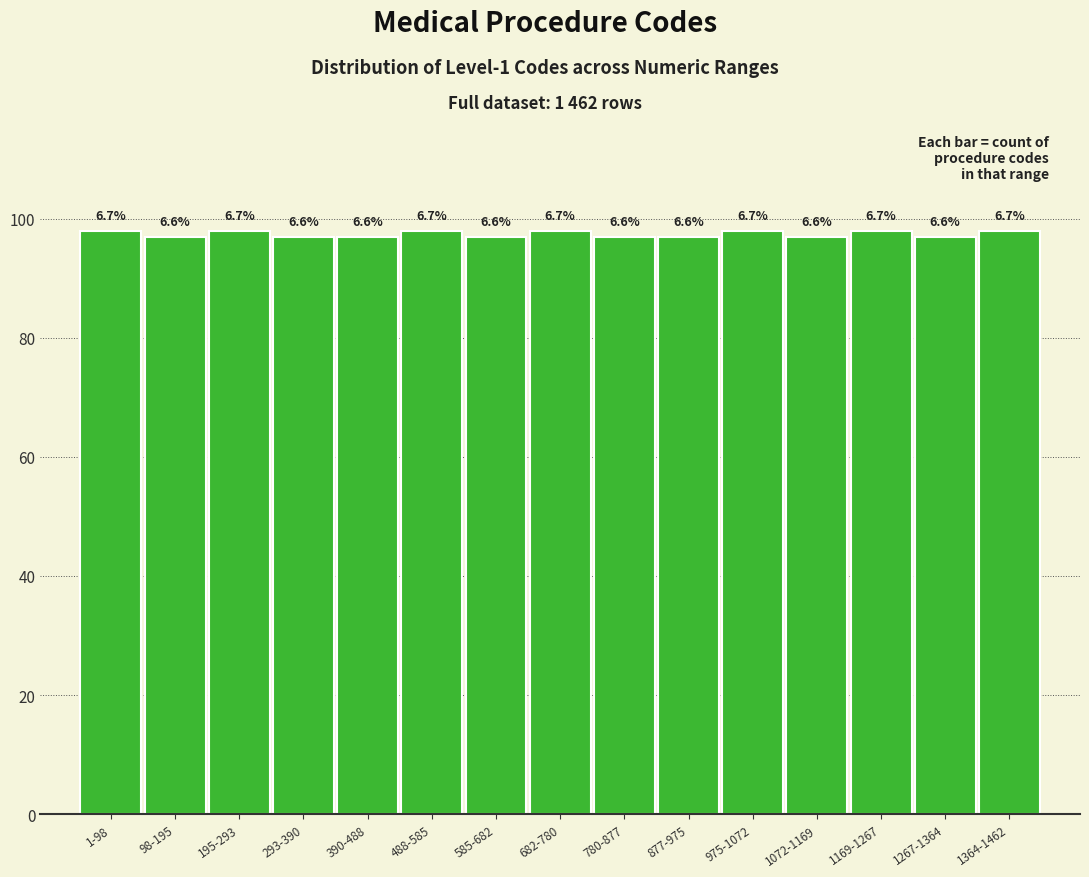

How many bars are there in total?

15